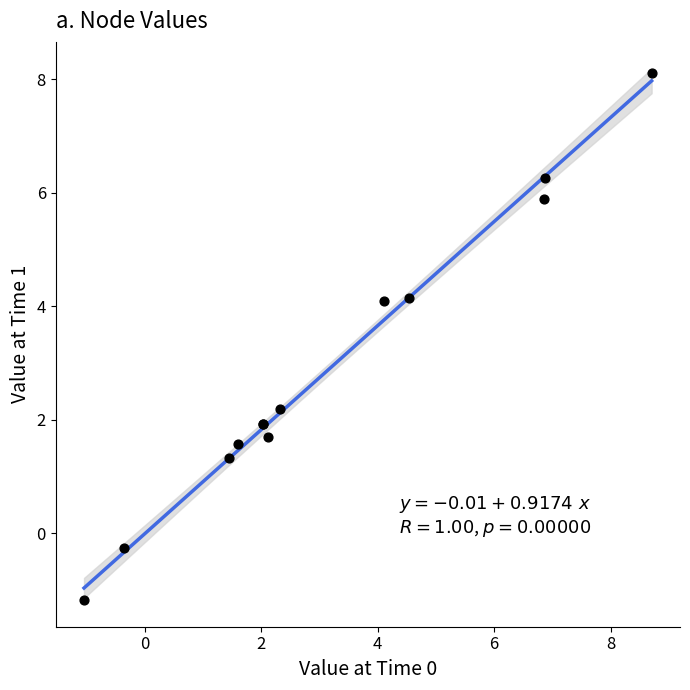

What Y value in the scatter plot is closest to 3?

2.2